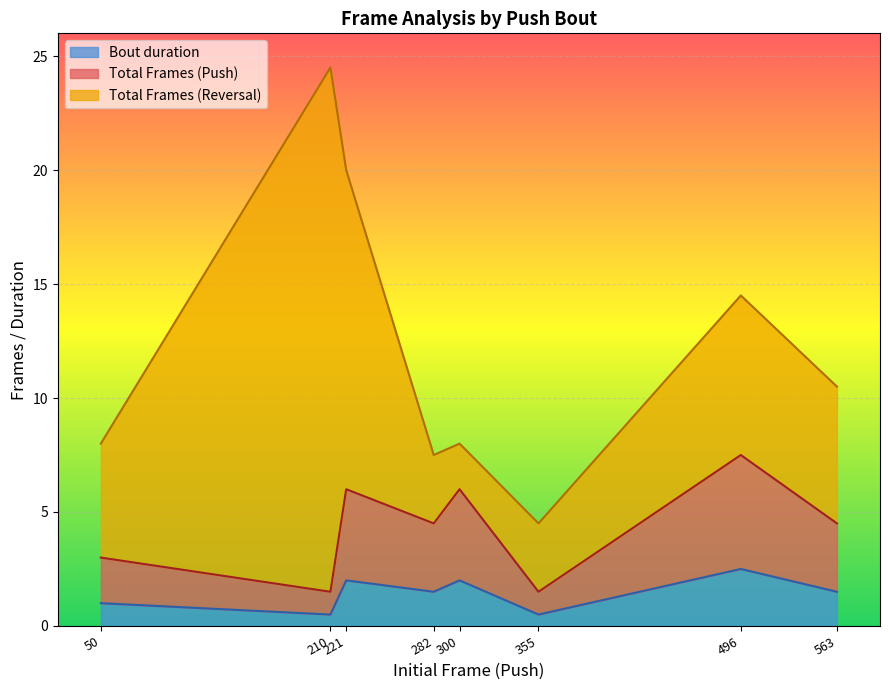

What is the sum of the Bout duration values at 355 and 221?

2.5